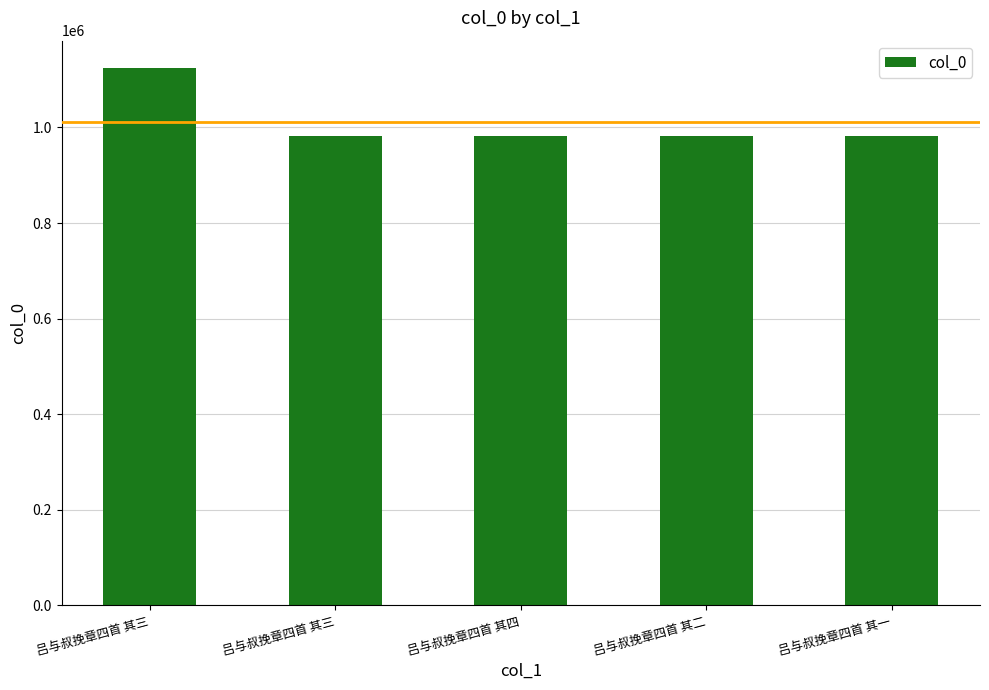

How many bars are there in total?

5